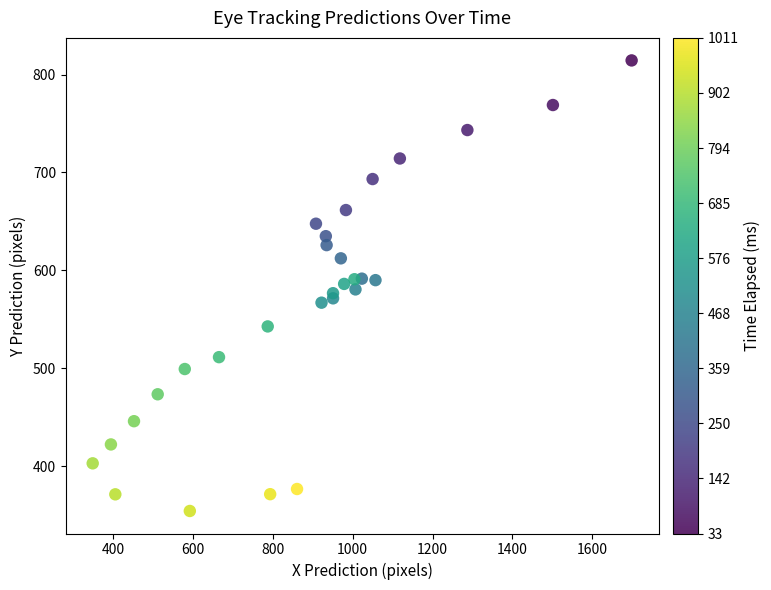

What is the range of Y values (max minus min)?

459.9